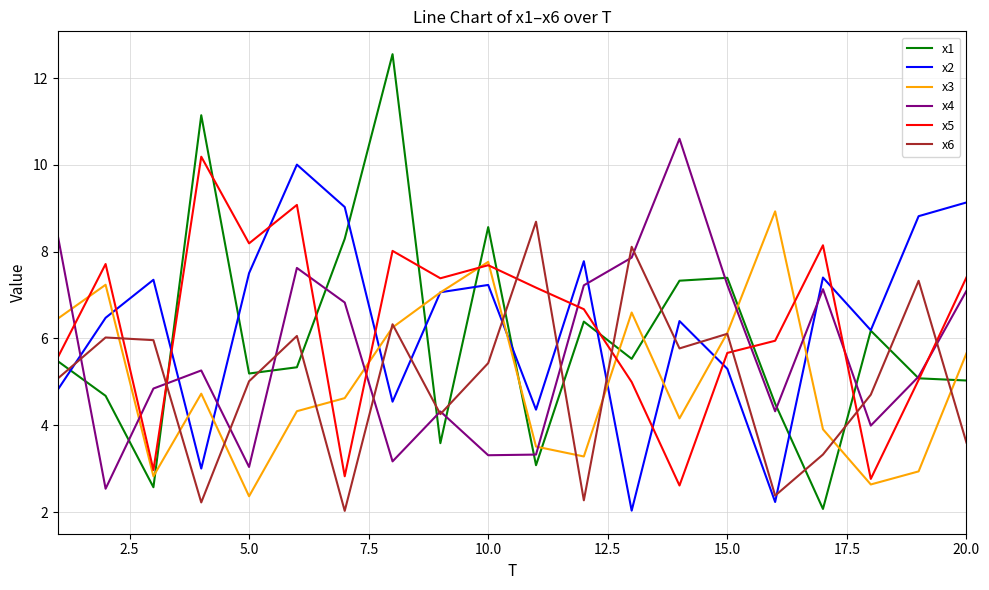

What are all the series names shown in the legend?

x1, x2, x3, x4, x5, x6